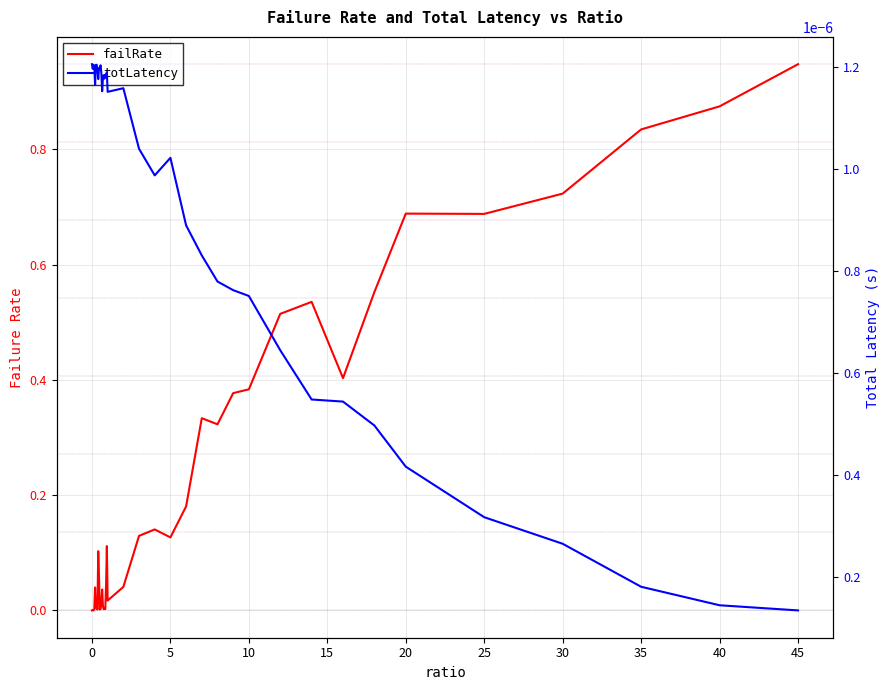

Is the value of totLatency at 40 greater than the value of failRate at 5?

No